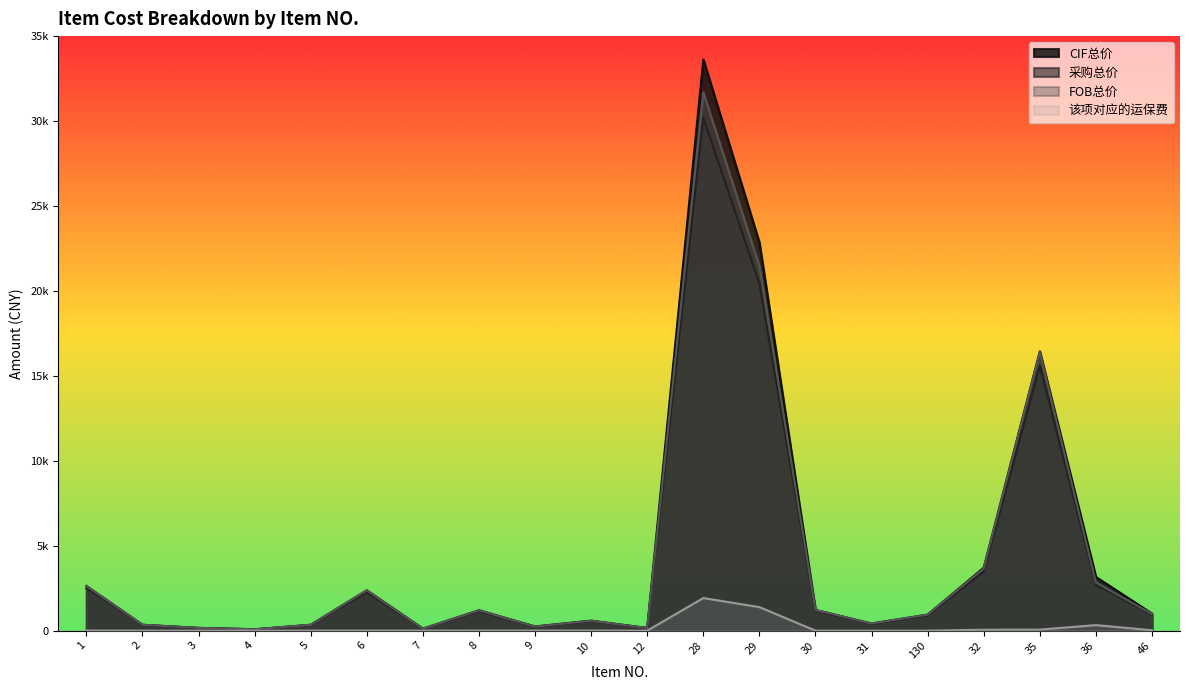

True or false: 该项对应的运保费 and 采购总价 intersect in this chart.

False